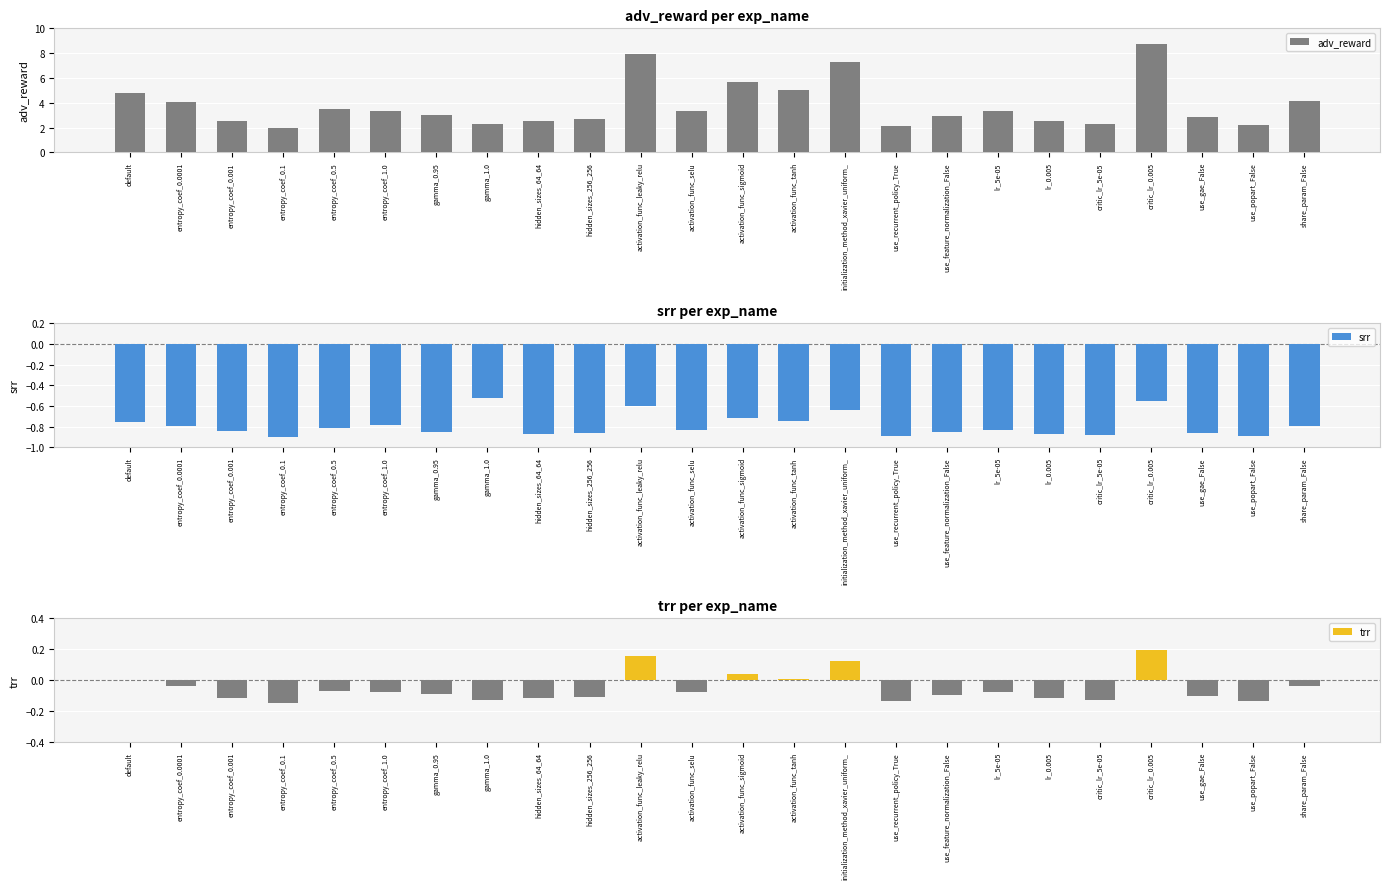

What is the spread (max minus min) of values at lr_0.005?

3.4